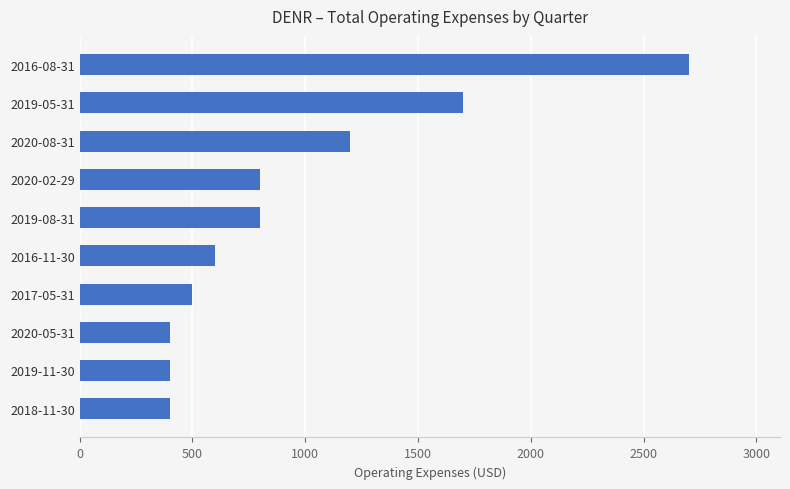

The value at 2020-05-31 is 400. True or false?

True